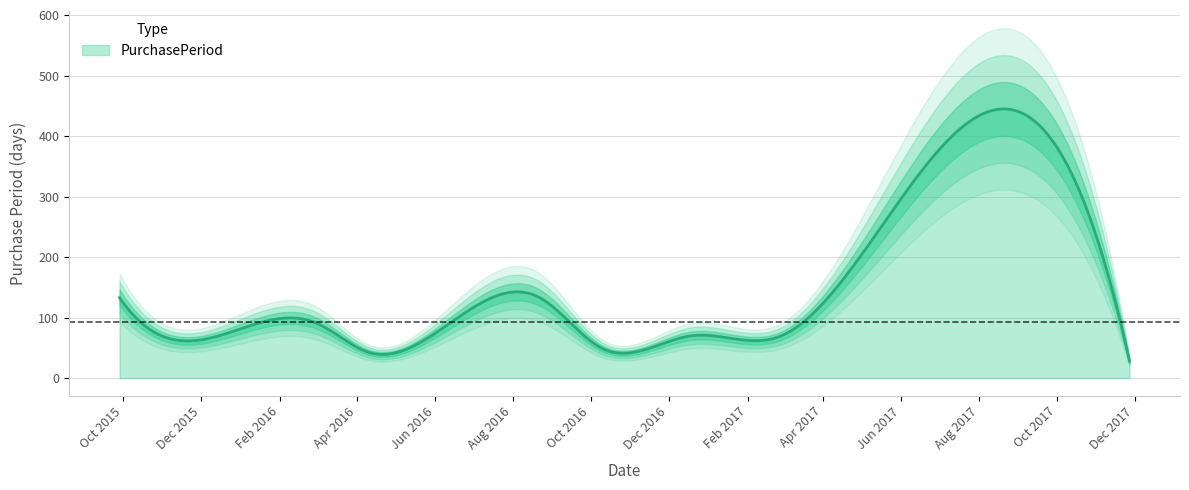

What is the maximum value for PurchasePeriod?

444.8